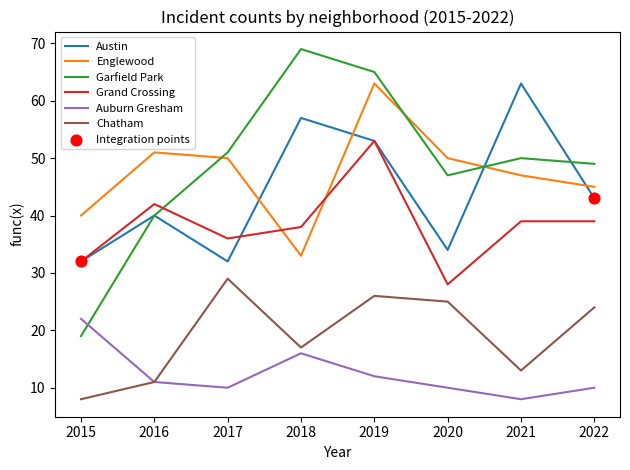

Which series has the largest total across all categories?

Garfield Park